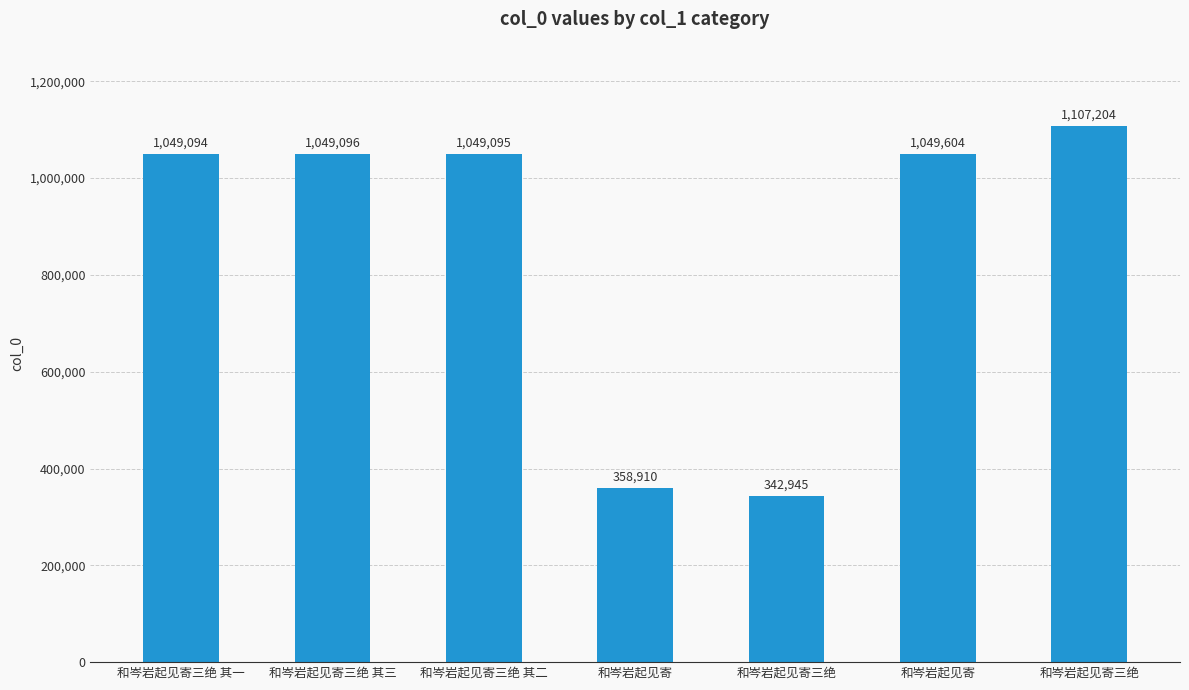

Rank the categories by value from highest to lowest.

和岑岩起见寄三绝, 和岑岩起见寄, 和岑岩起见寄三绝 其三, 和岑岩起见寄三绝 其二, 和岑岩起见寄三绝 其一, 和岑岩起见寄, 和岑岩起见寄三绝